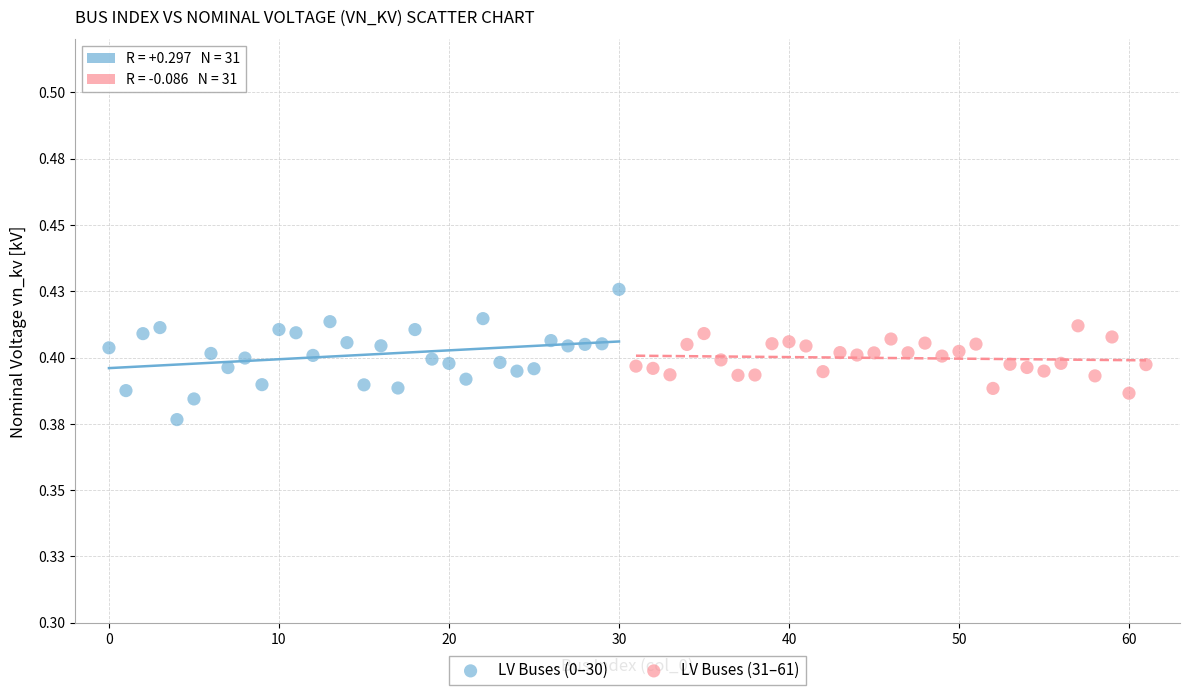

Which series reaches the minimum Y coordinate?

LV Buses (0–30)